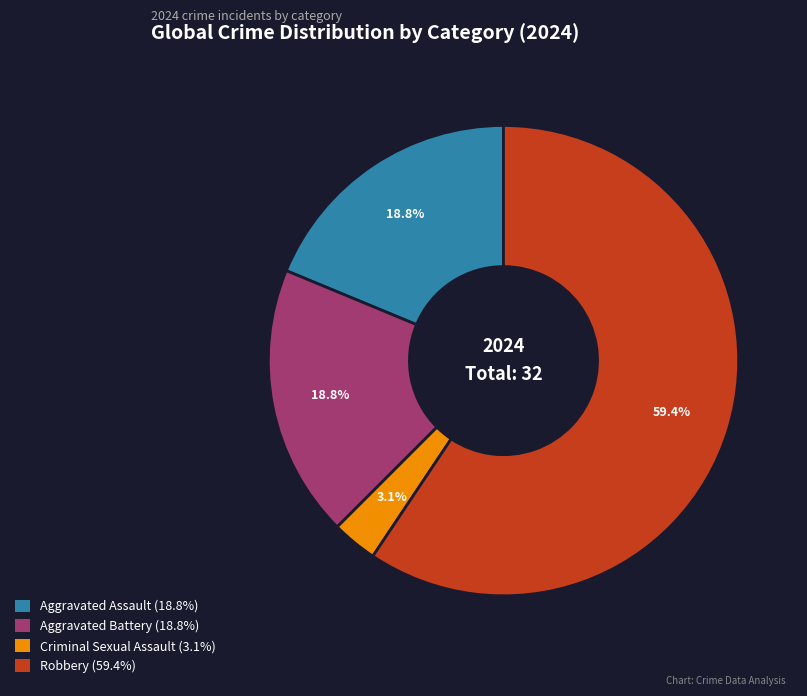

The Aggravated Assault slice represents 5% of the pie. True or false?

False